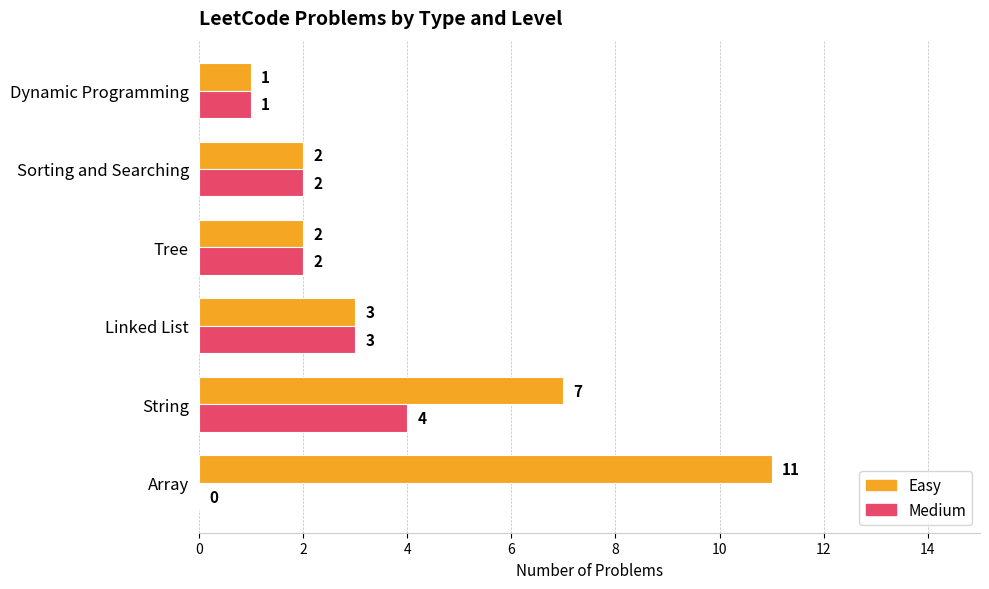

How many series are shown in this chart?

2